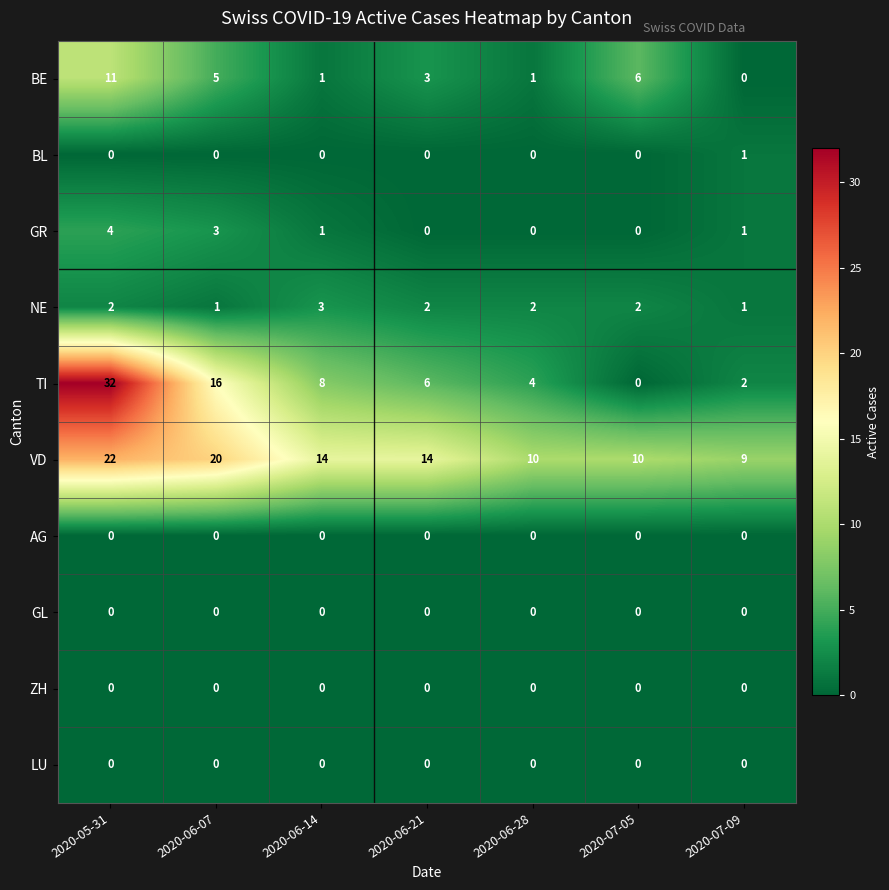

Which series changed the most between 2020-05-31 and 2020-07-09?

TI